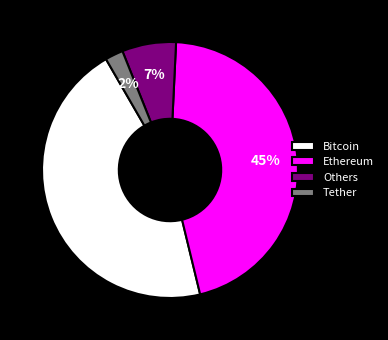

Which has a higher value, Ethereum or Tether?

Ethereum